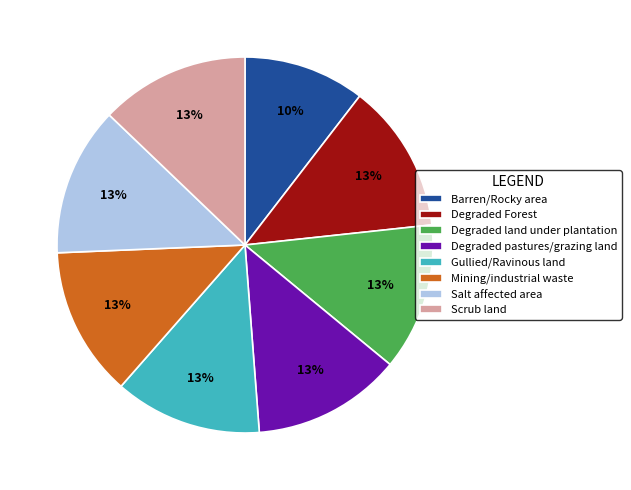

Is there a majority slice in this chart?

No